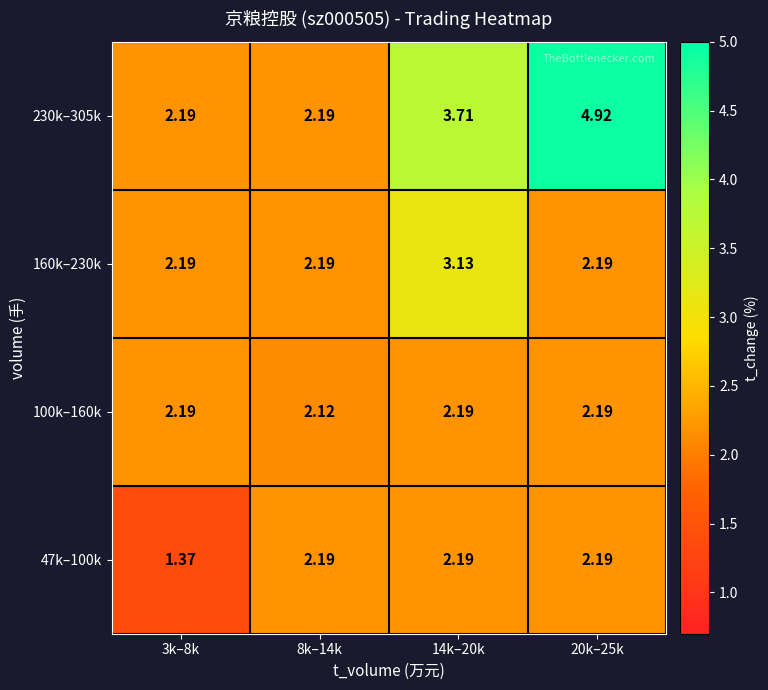

Which series changed the most between 3k–8k and 20k–25k?

230k–305k